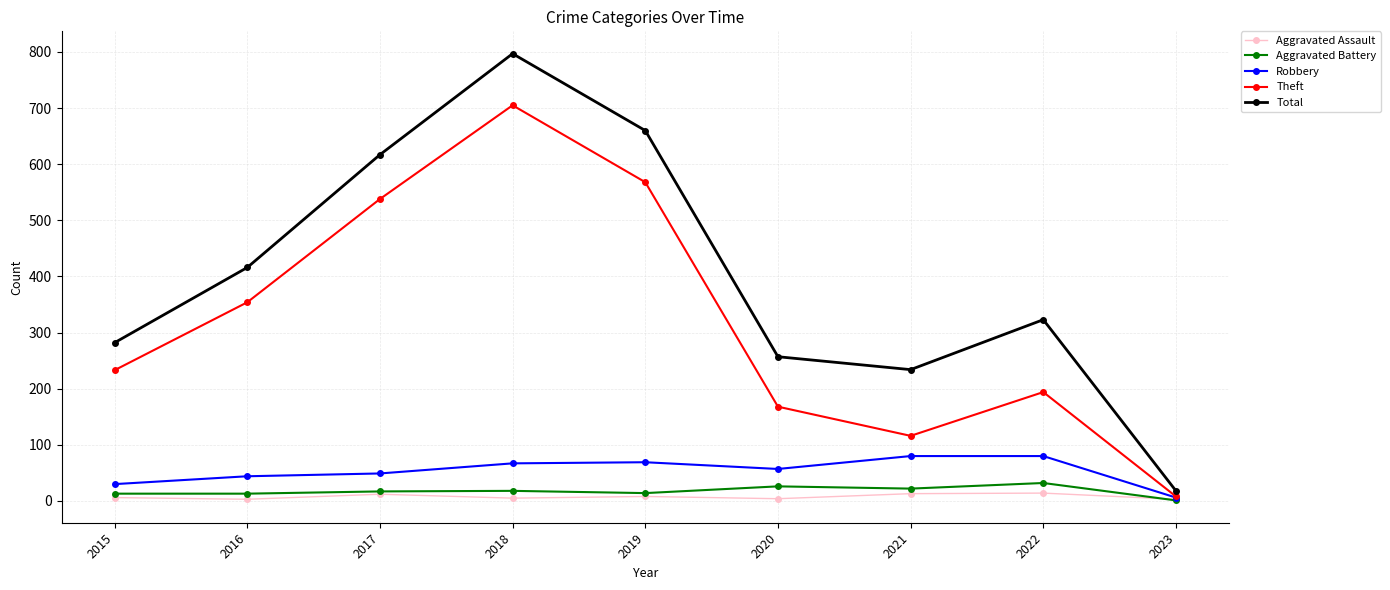

What is the greatest value displayed?

797